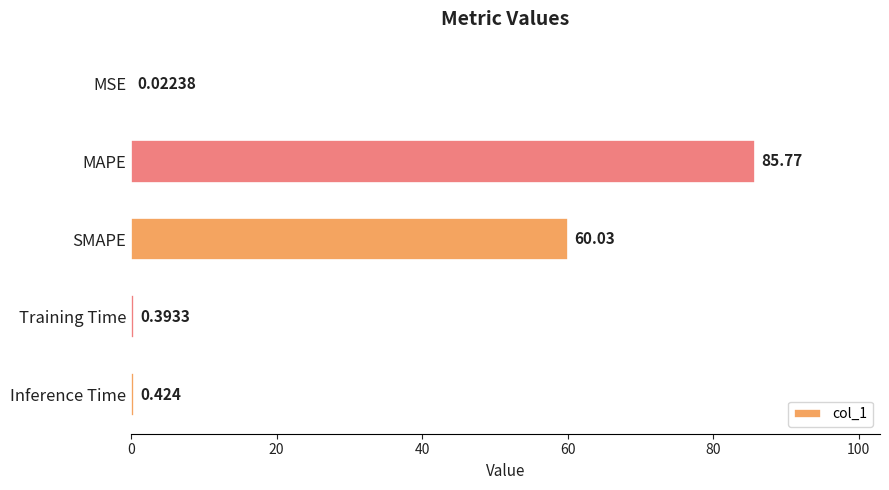

At which category does the chart reach its peak across all series?

MAPE